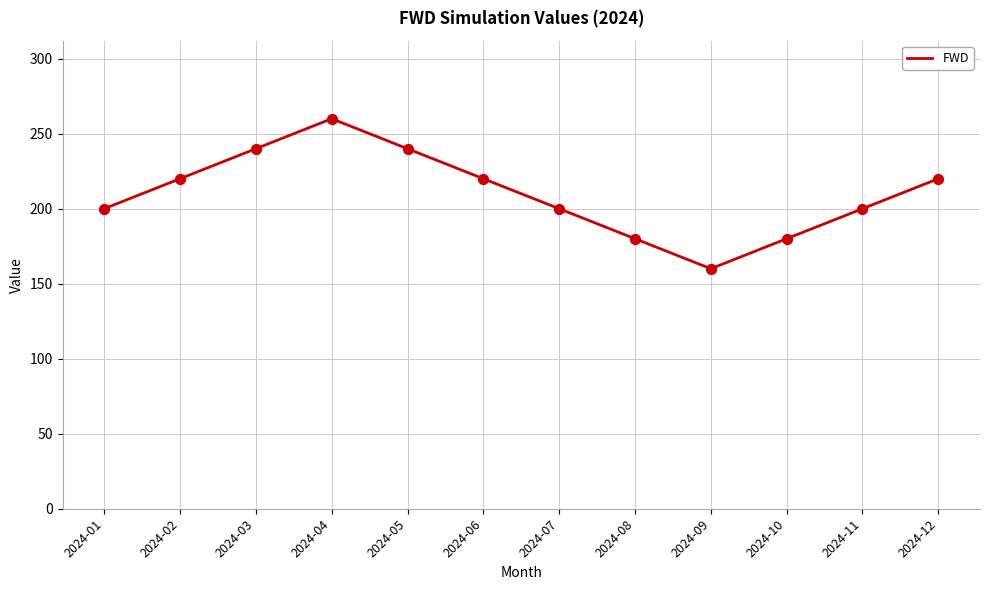

What is the ratio of the value at 2024-09 to the value at 2024-07?

0.8